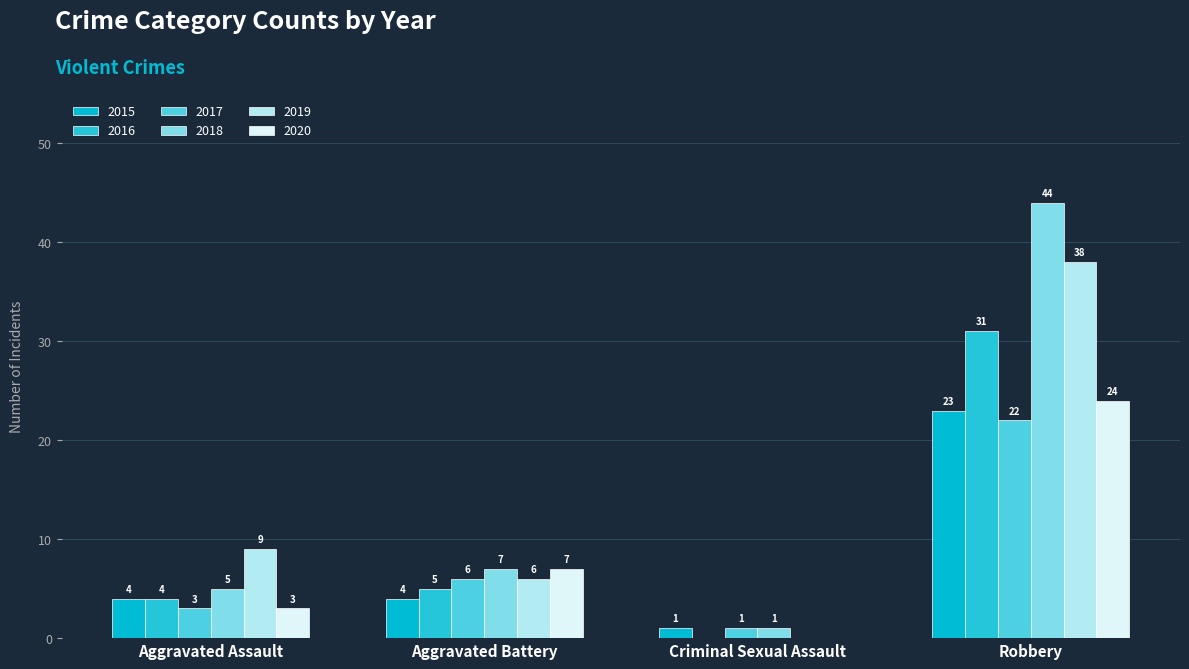

Reading left to right, transcribe all the data shown in this chart.

2015: 4	4	1	23
2016: 4	5	0	31
2017: 3	6	1	22
2018: 5	7	1	44
2019: 9	6	0	38
2020: 3	7	0	24